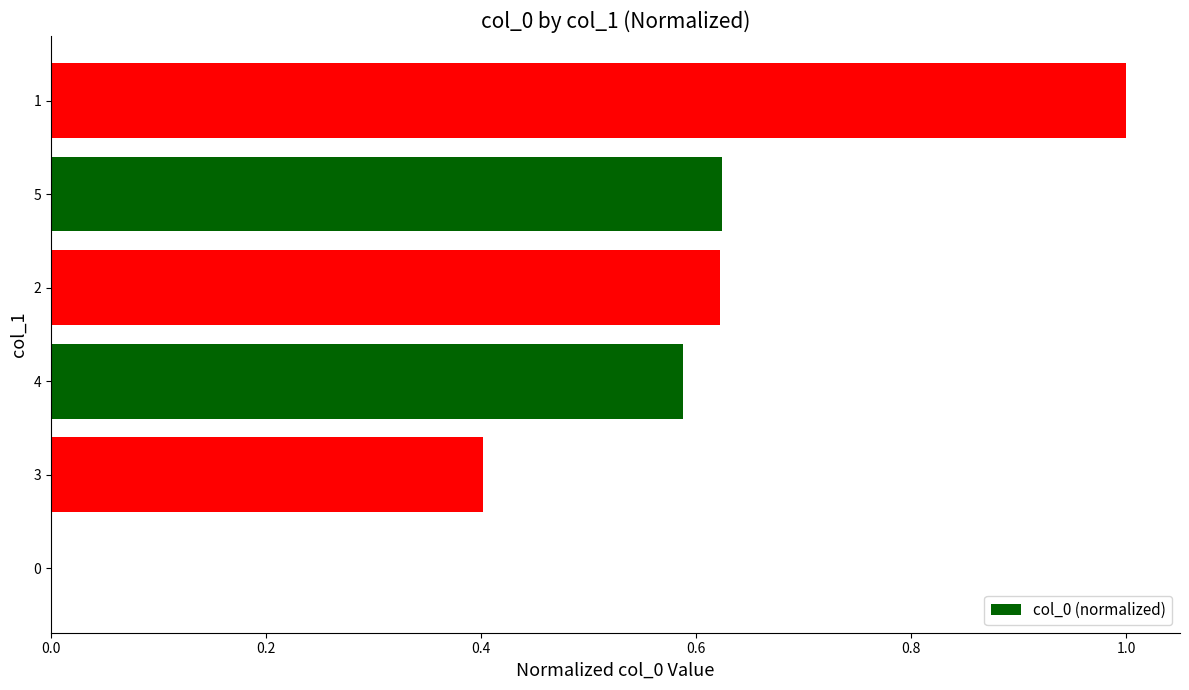

What is the maximum value shown in the chart?

1.0